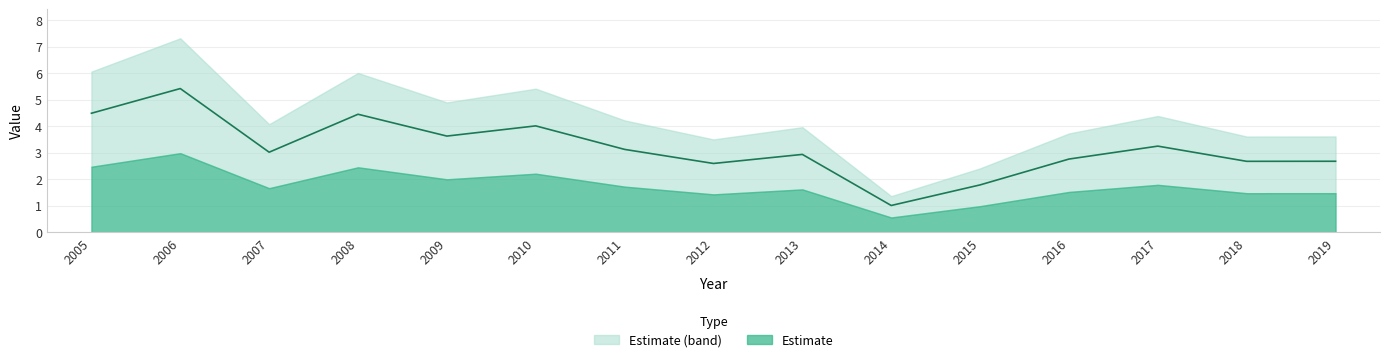

Reading left to right, list all the values displayed in this chart.

2005=4.5	2006=5.4	2007=3.0	2008=4.4	2009=3.6	2010=4.0	2011=3.1	2012=2.6	2013=2.9	2014=1.0	2015=1.8	2016=2.8	2017=3.2	2018=2.7	2019=2.7